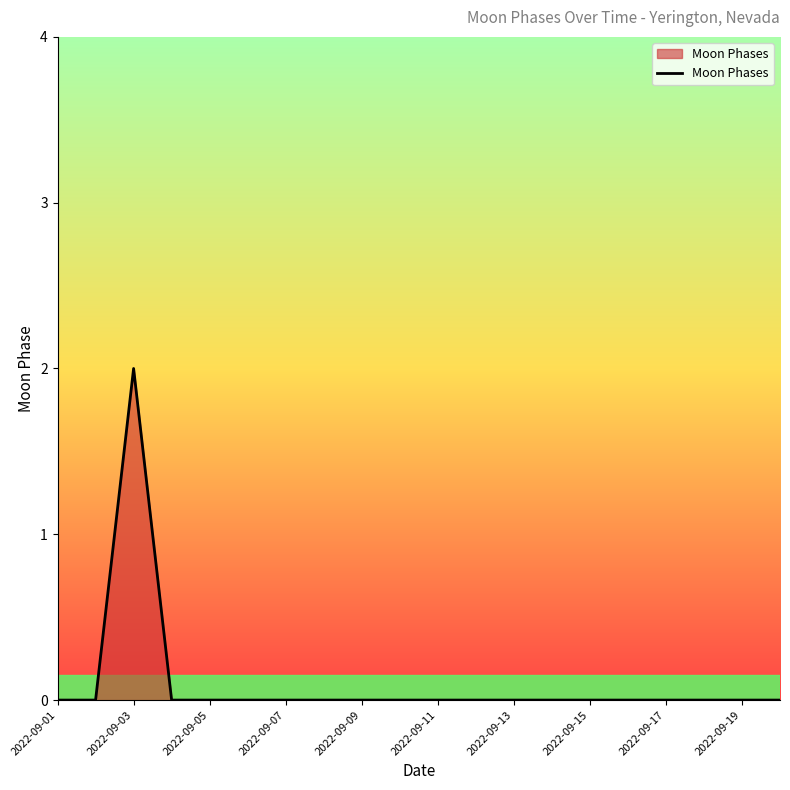

Reading left to right, transcribe all the data shown in this chart.

0	0	2	0	0	0	0	0	0	0	0	0	0	0	0	0	0	0	0	0